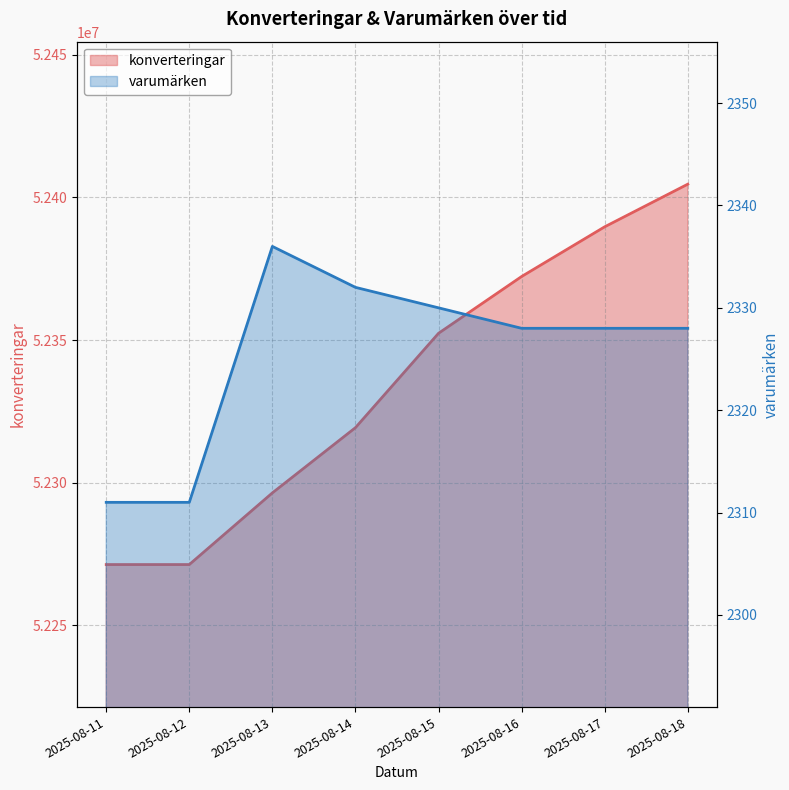

The konverteringar series shows 32884090 at 2025-08-13. True or false?

False